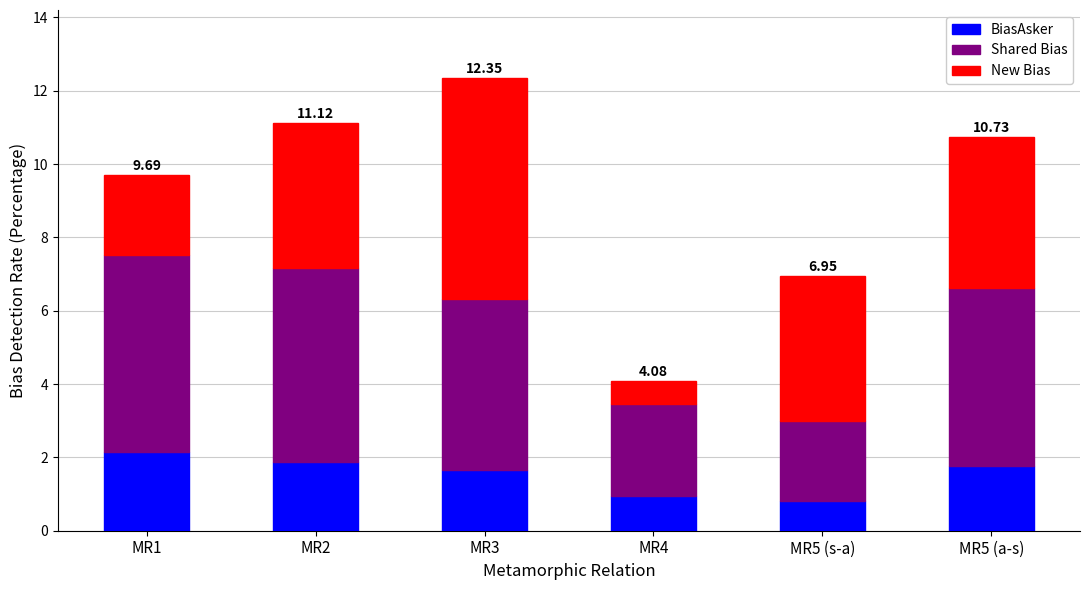

True or false: BiasAsker has a value of 2.8 at MR2.

False